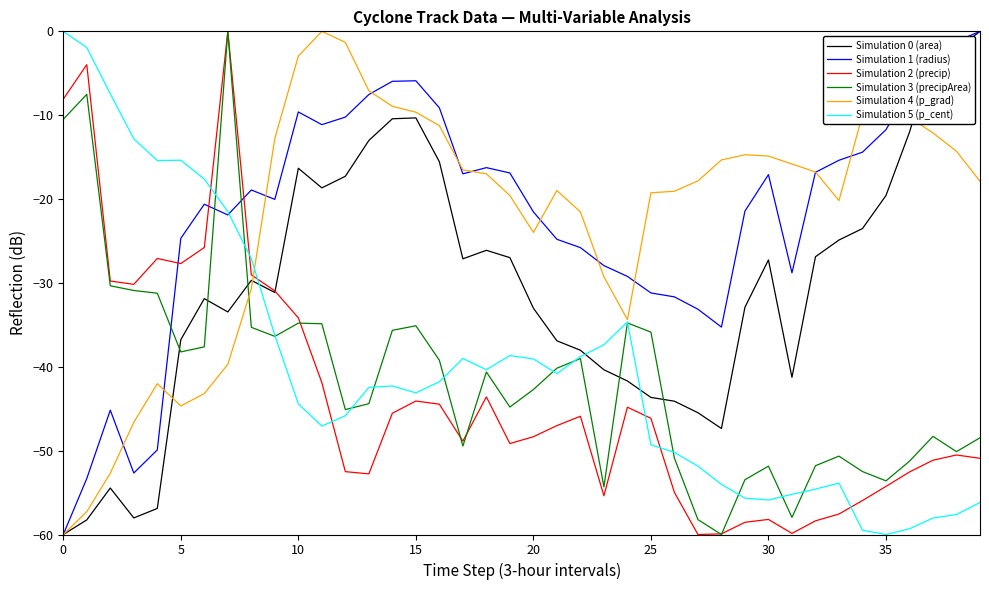

After their last crossing, which series has the higher values: Simulation 1 (radius) or Simulation 3 (precipArea)?

Simulation 1 (radius)